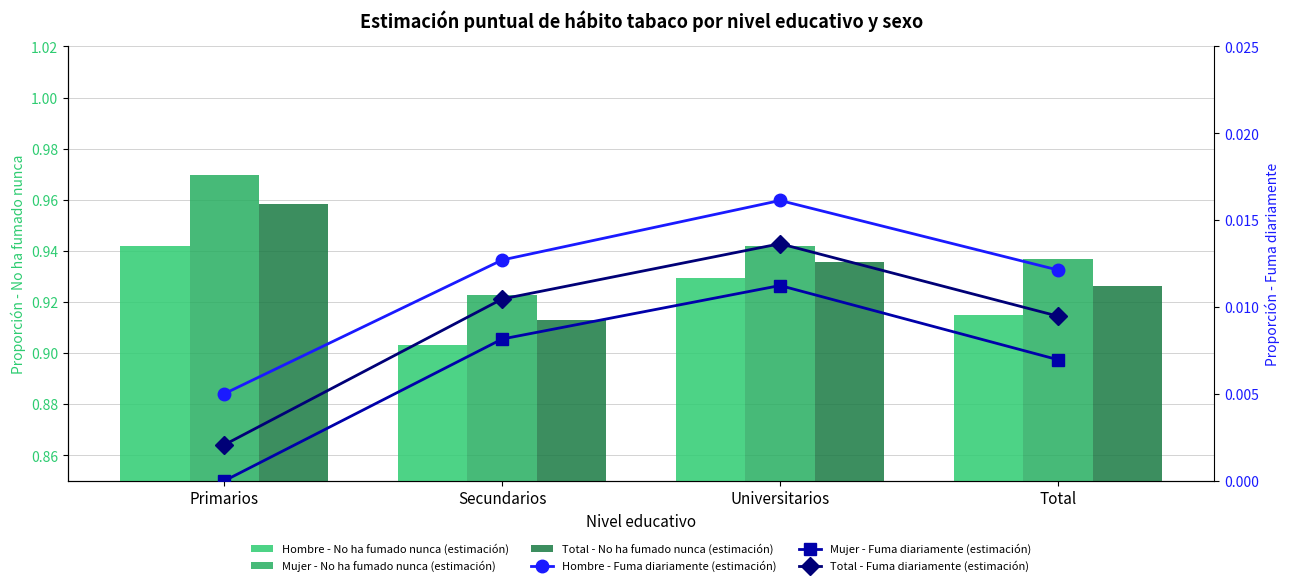

Which category has the lowest value in the Mujer - Fuma diariamente (estimación) series?

Primarios